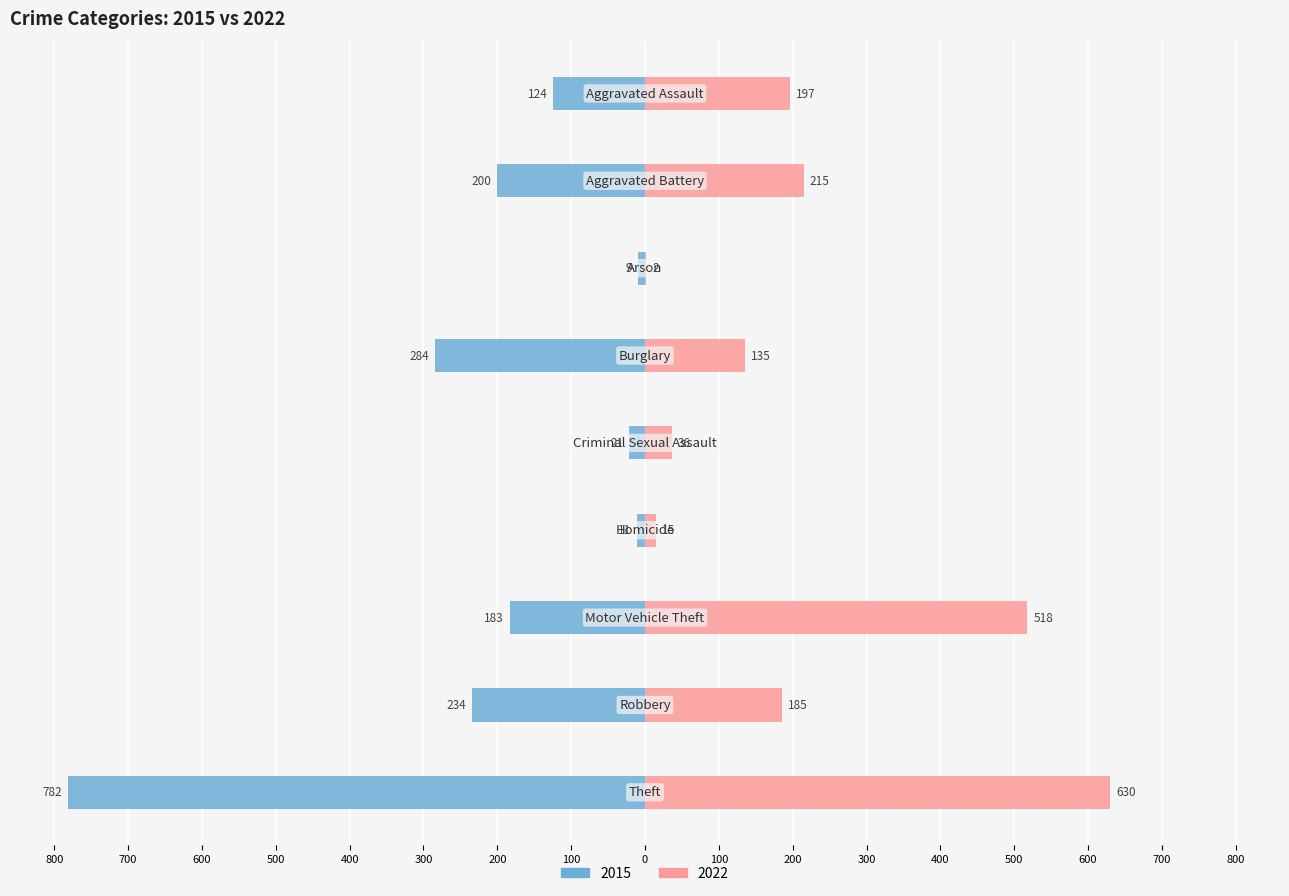

Which series has the widest spread of values?

2015